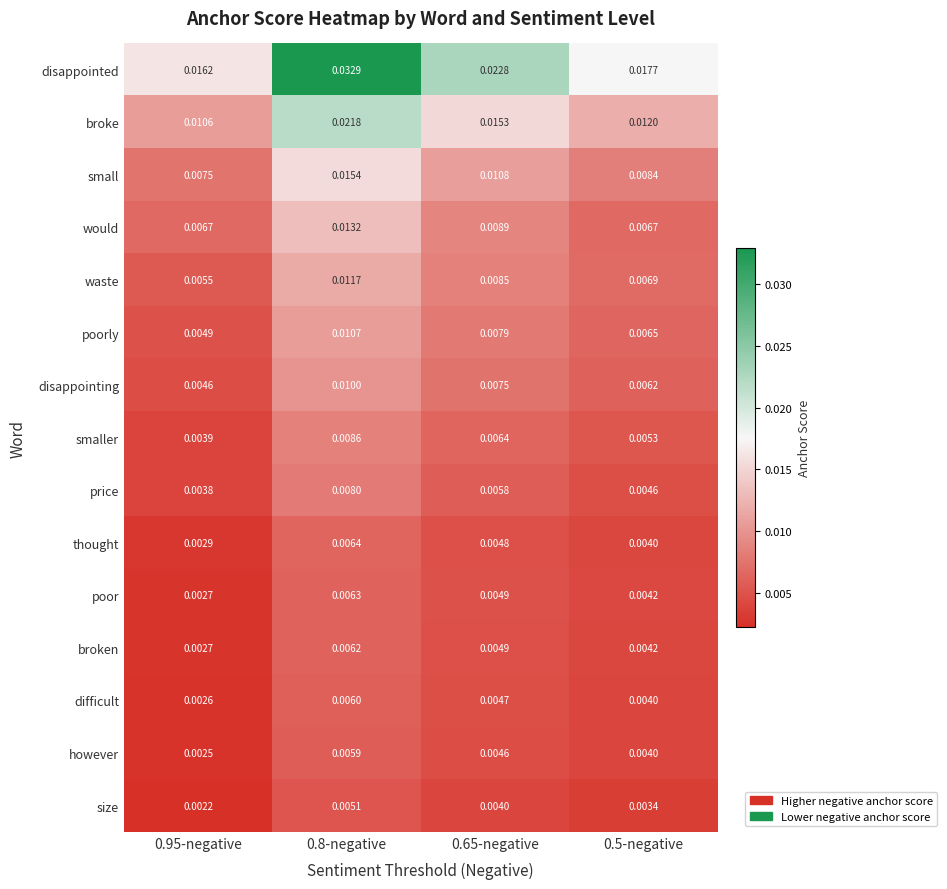

List the series in order of their peak value, lowest first.

size, however, difficult, broken, poor, thought, price, smaller, disappointing, poorly, waste, would, small, broke, disappointed